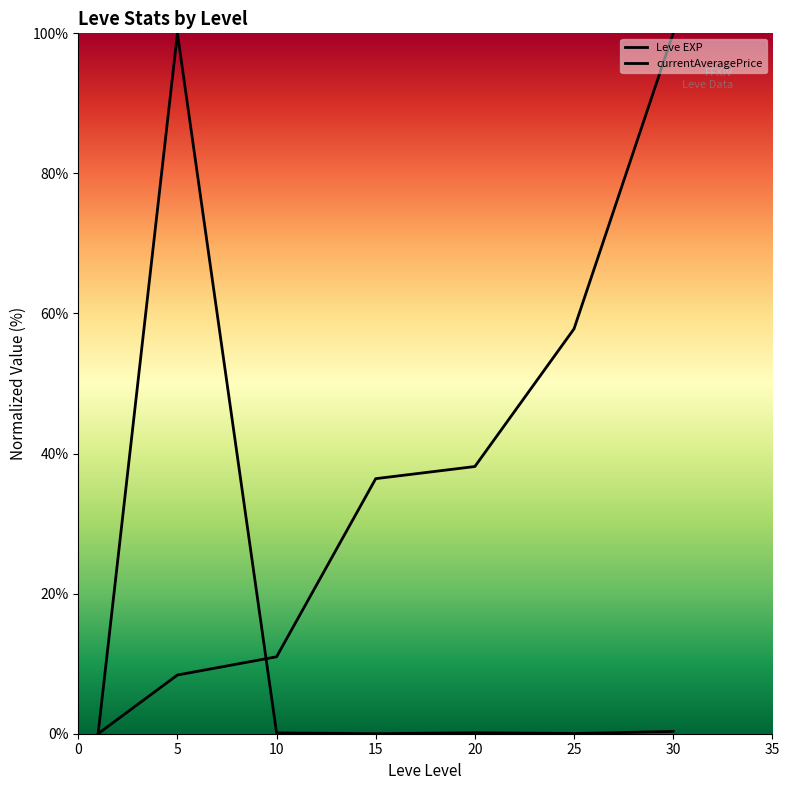

Does the chart have visible grid lines?

No